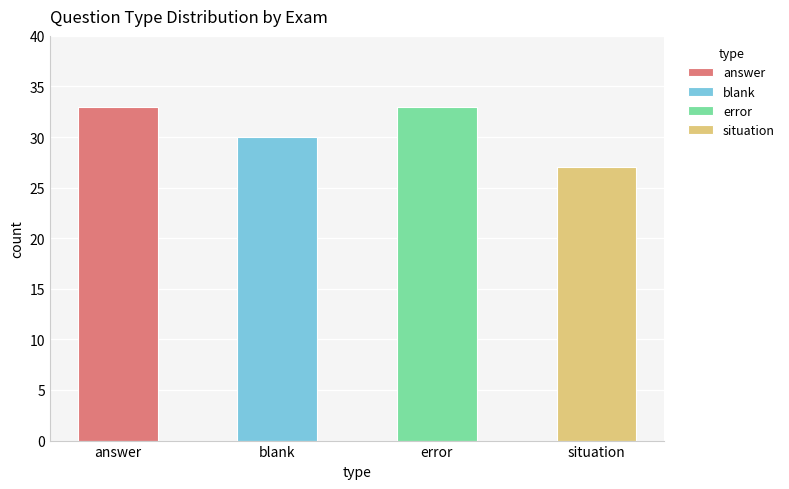

At which label is the value closest to 30?

blank